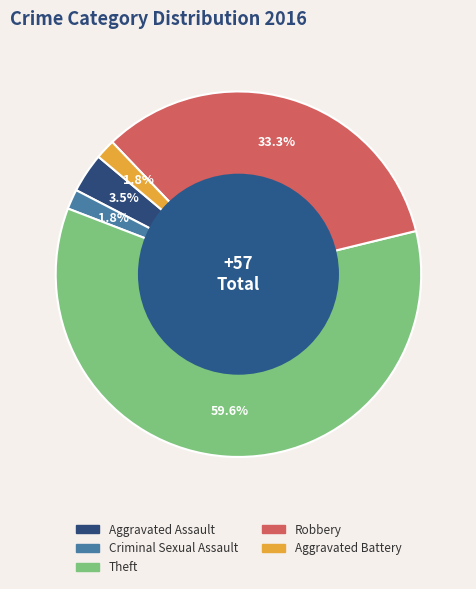

Does Robbery account for over 50% of the chart?

No